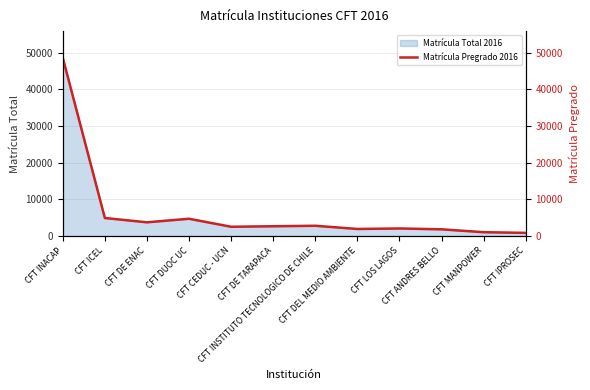

What is the label of the 10th point from the right?

CFT DE ENAC